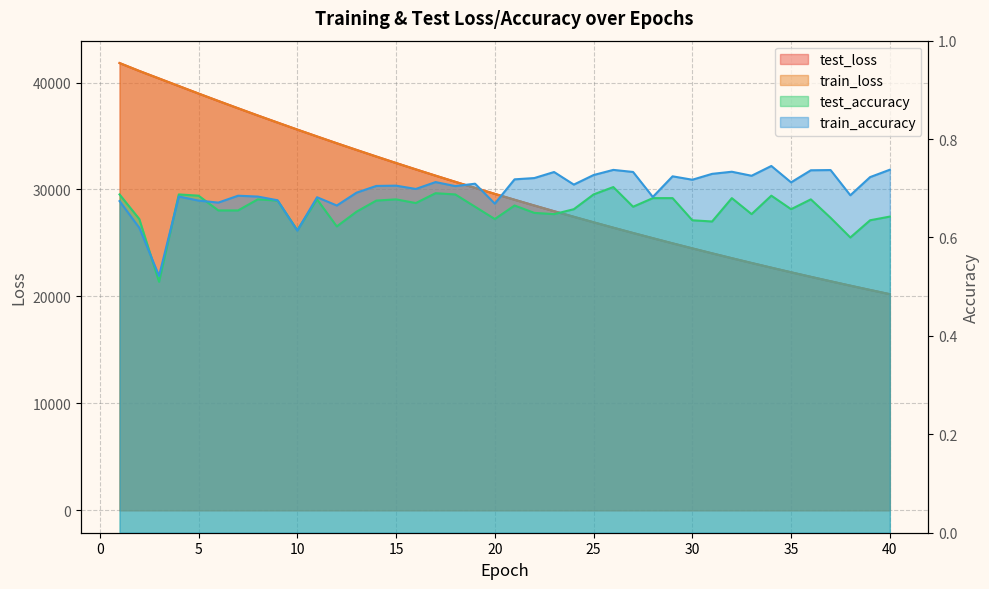

True or false: test_accuracy and test_loss intersect in this chart.

False